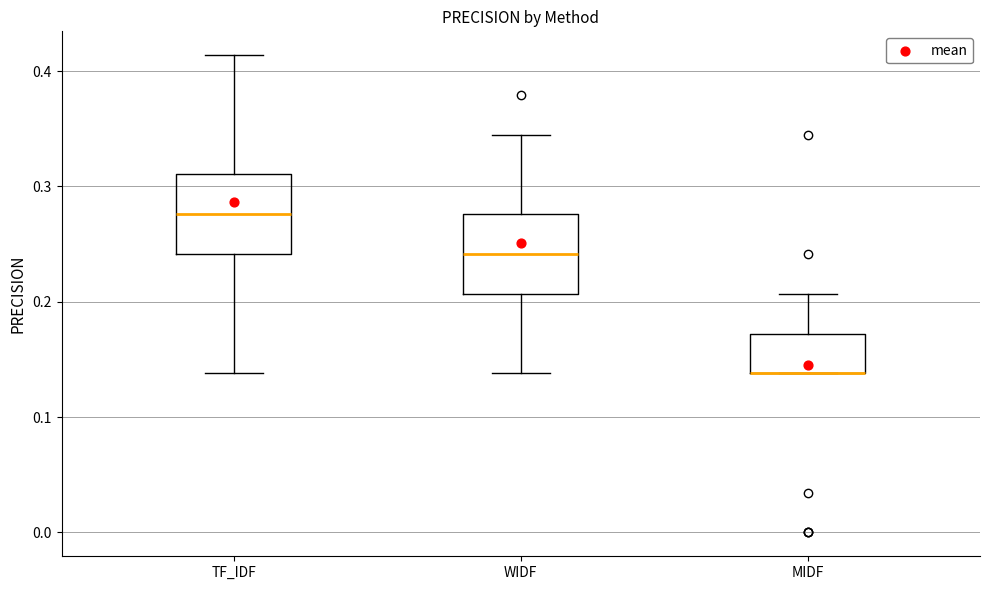

Where does the median line of the box for TF_IDF sit on the y-axis? The values are not printed on the chart, so give them approximately, as read against the axis.

0.28